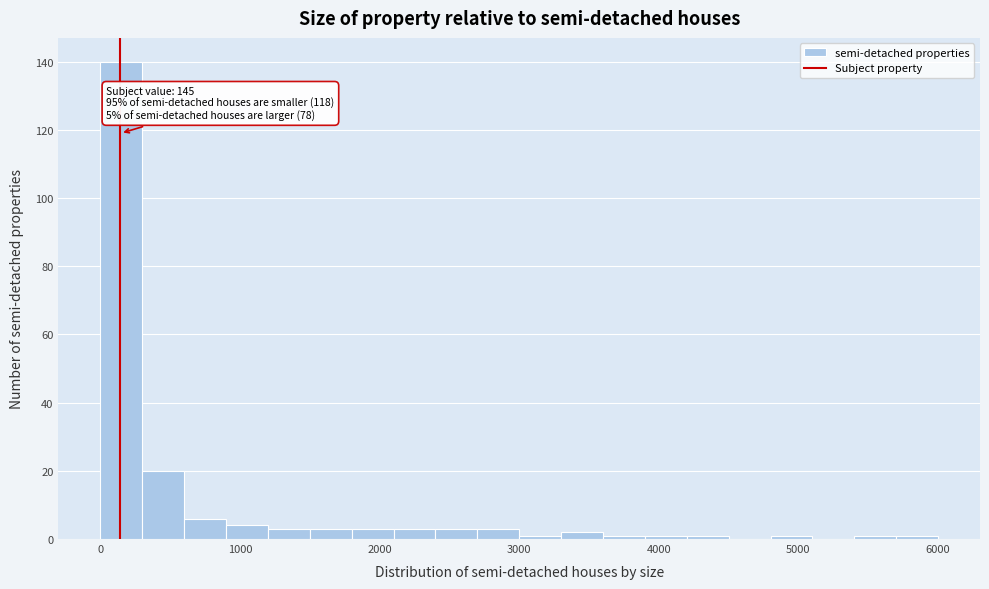

Read against the x-axis, roughly where is the centre of the tallest bar?

200